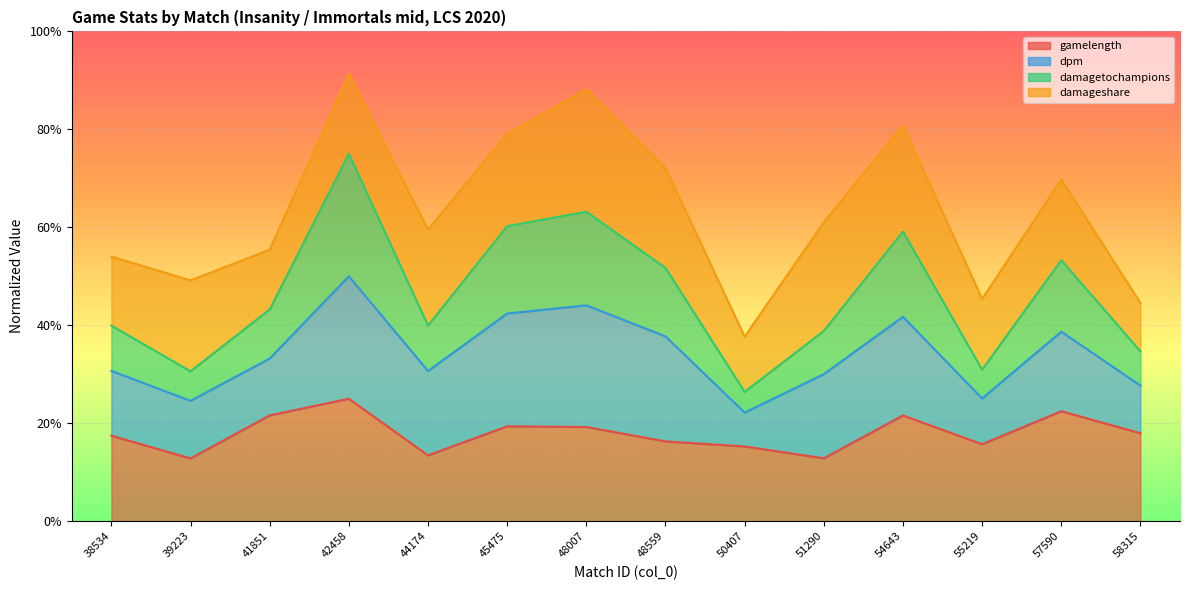

Rank the categories by gamelength value from highest to lowest.

42458, 57590, 41851, 54643, 45475, 48007, 58315, 38534, 48559, 55219, 50407, 44174, 51290, 39223